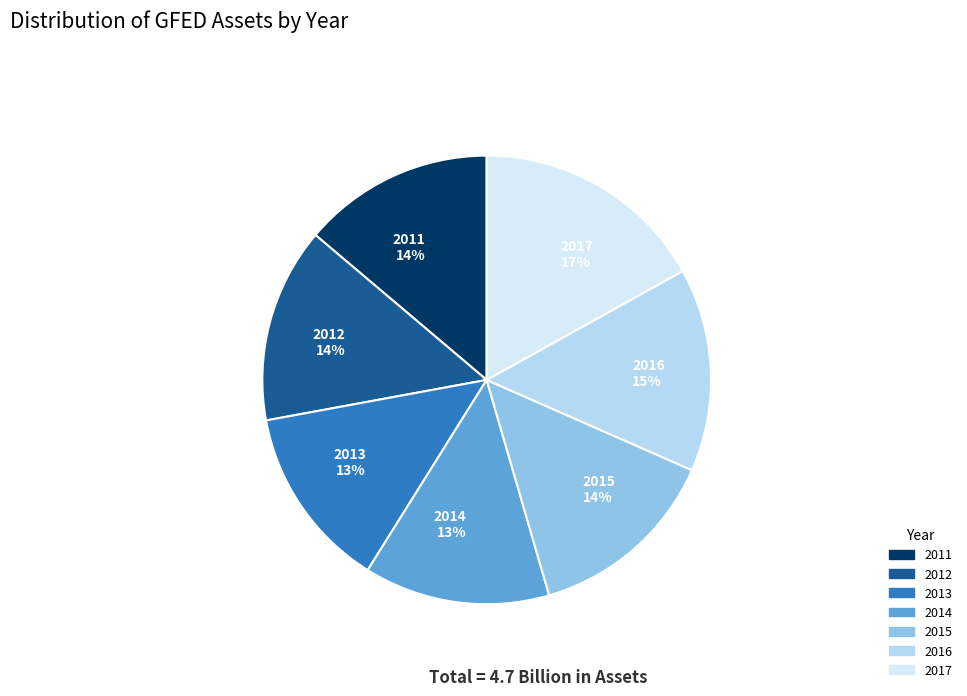

To the nearest percent, what is the difference between the 2014 and 2012 slice percentages?

1%